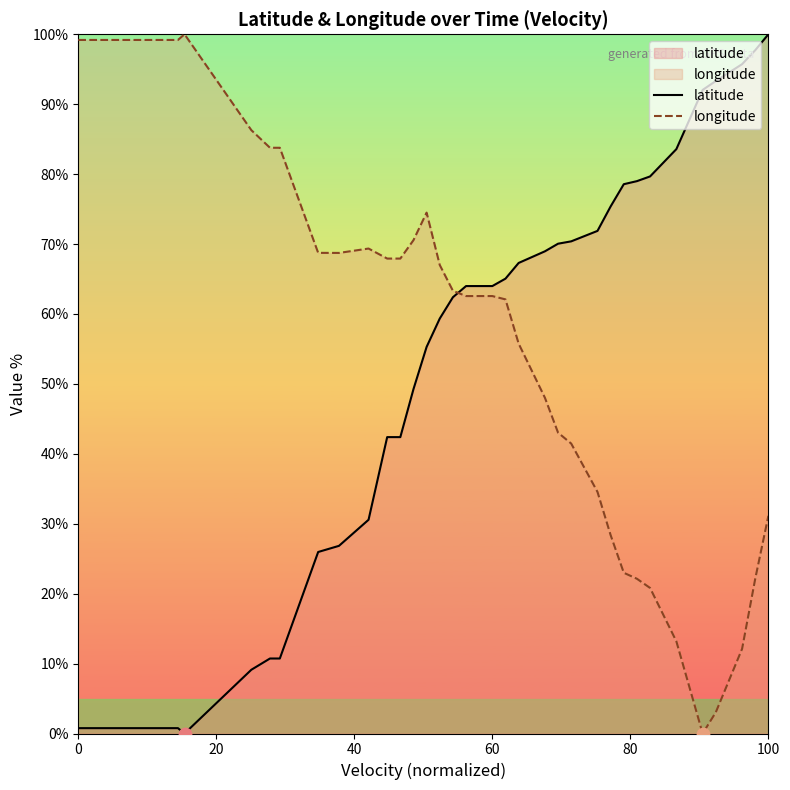

What are all the series names shown in the legend?

latitude, longitude